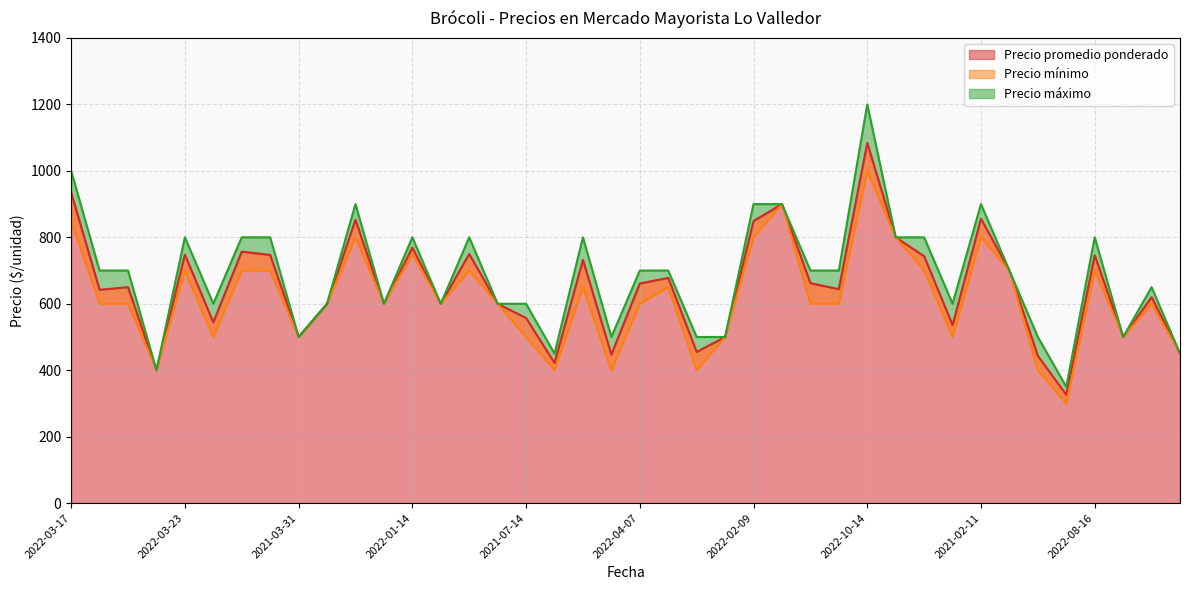

Which series has the largest total across all categories?

Precio máximo